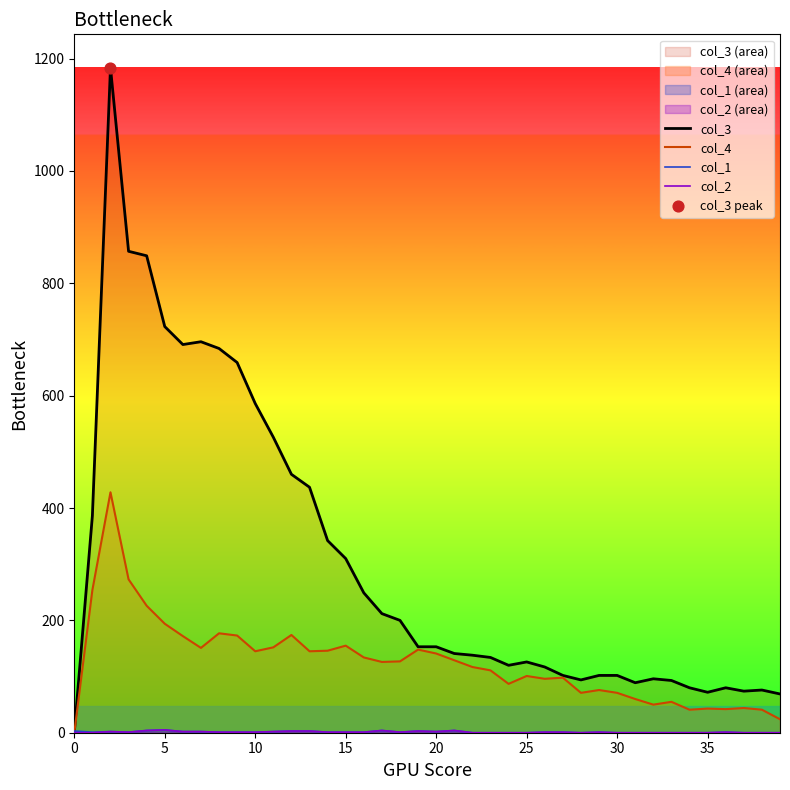

Which series contains the highest Y value?

col_3